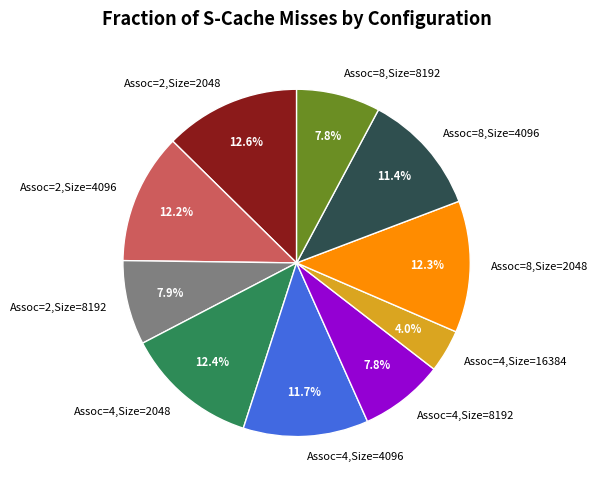

Is there a majority slice in this chart?

No